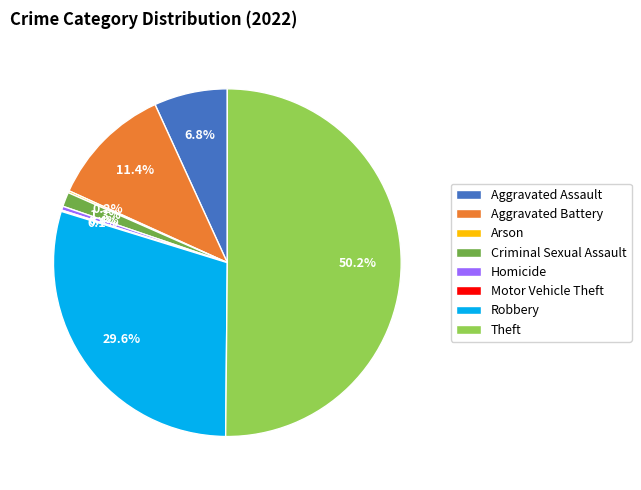

Approximately how many times larger is the value at Theft compared to Robbery?

1.7